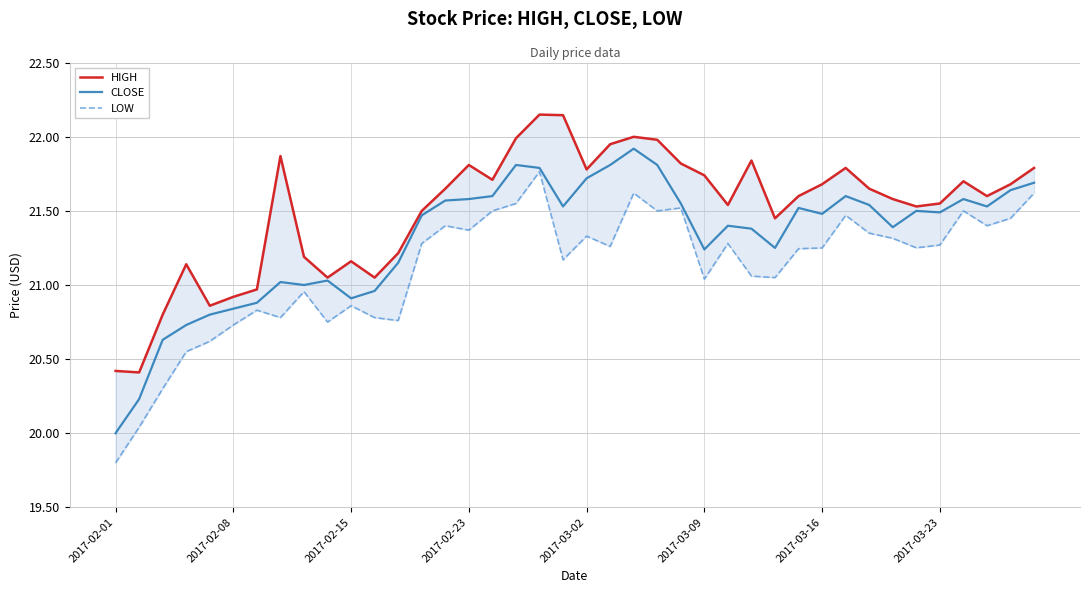

Count the number of categories in the chart.

40